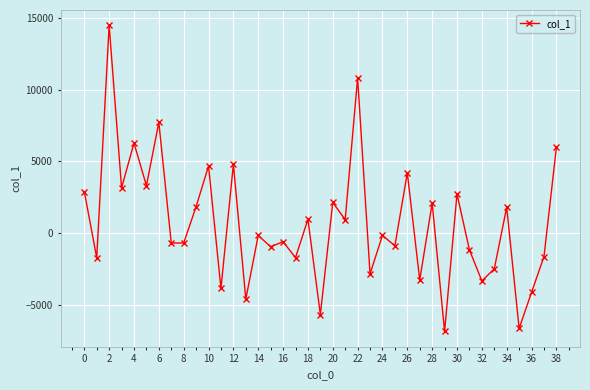

What is the difference between the maximum and second lowest values?

21085.7